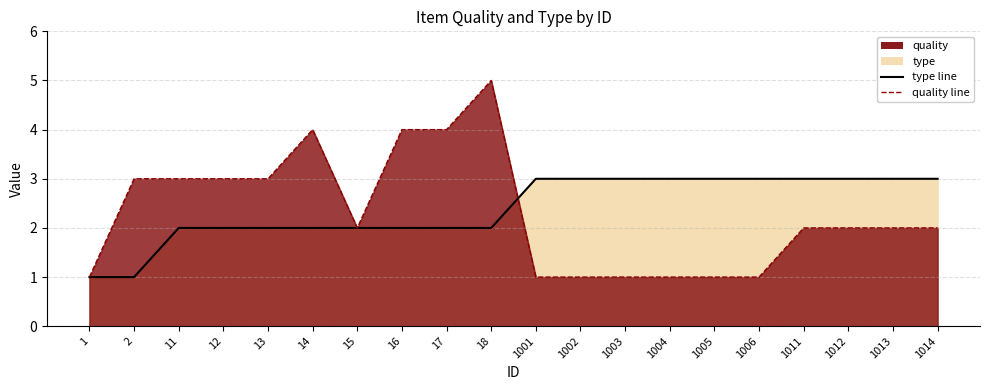

Reading left to right, what are all the values shown in this chart?

type line: 1	1	2	2	2	2	2	2	2	2	3	3	3	3	3	3	3	3	3	3
quality line: 1	3	3	3	3	4	2	4	4	5	1	1	1	1	1	1	2	2	2	2